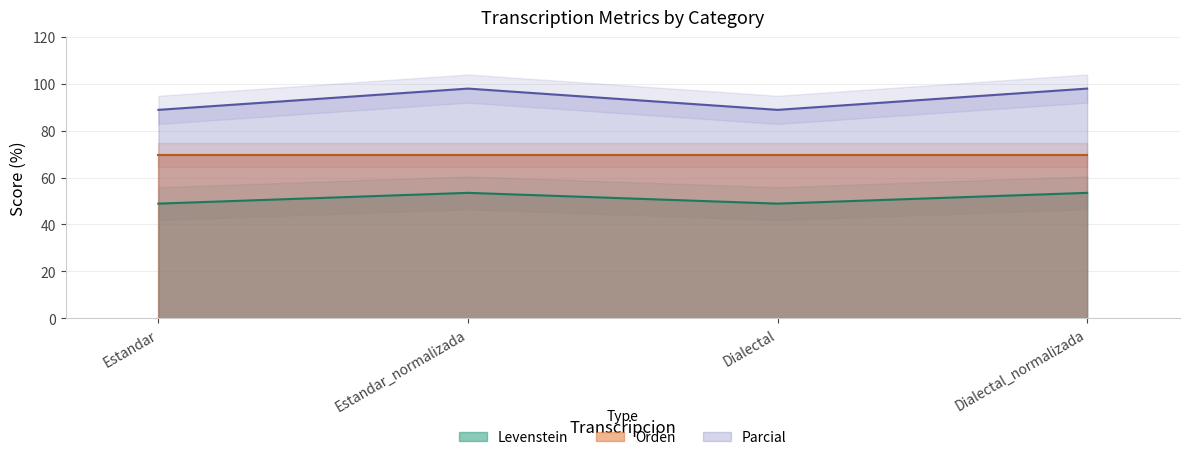

What is the minimum value for Levenstein?

48.9